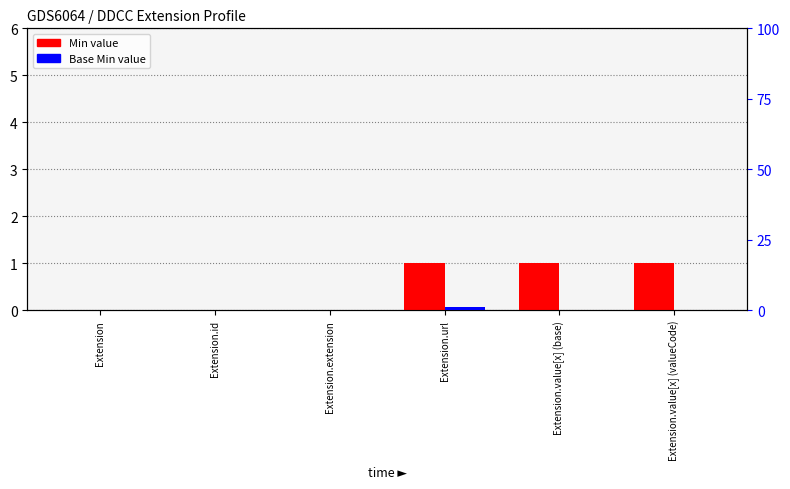

How many positive values does the Min series have?

3